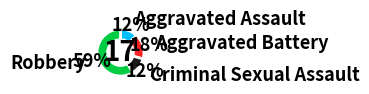

Count the number of slices in the pie.

4